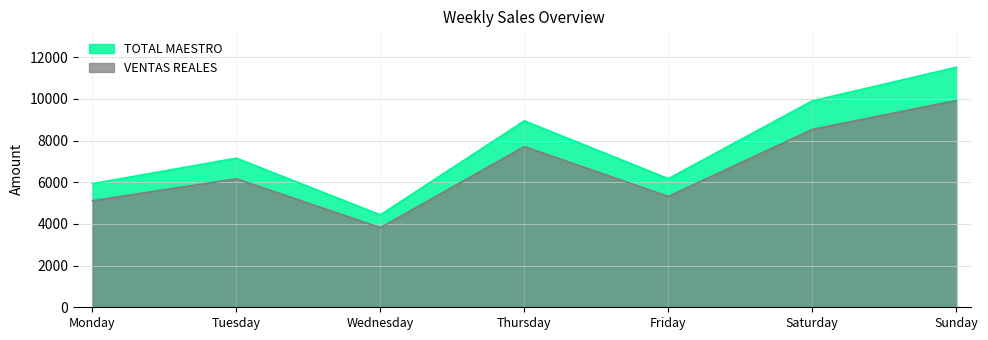

Which category has the lowest value in the VENTAS REALES series?

Wednesday